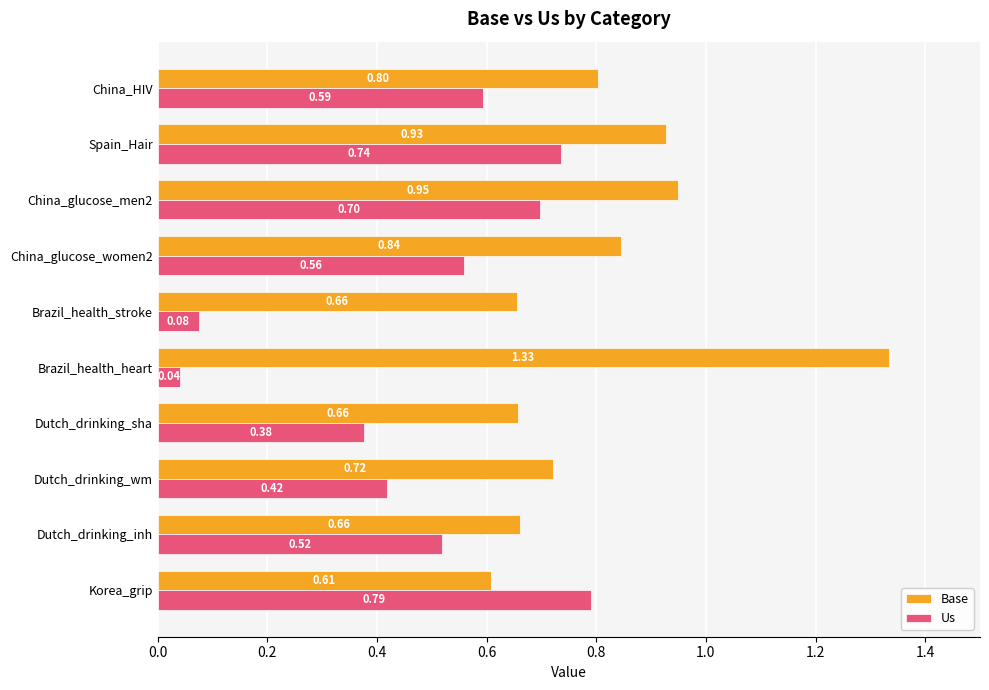

At which label does Us reach its minimum?

Brazil_health_heart